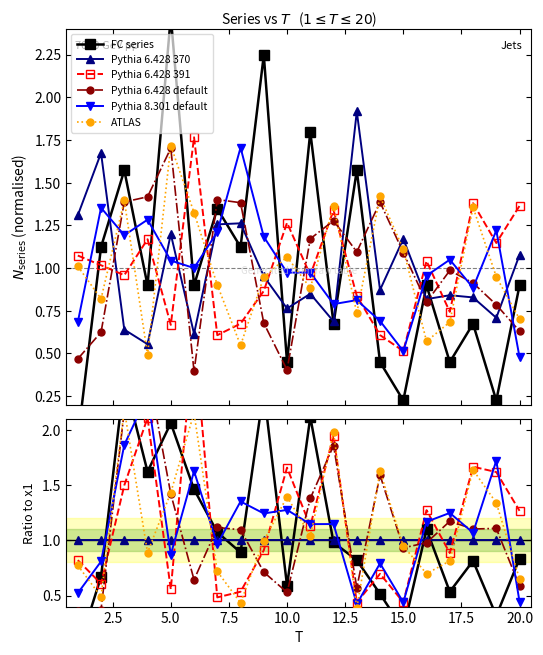

Which series ends up on top after the final intersection of Pythia 6.428 370 and ATLAS?

Pythia 6.428 370